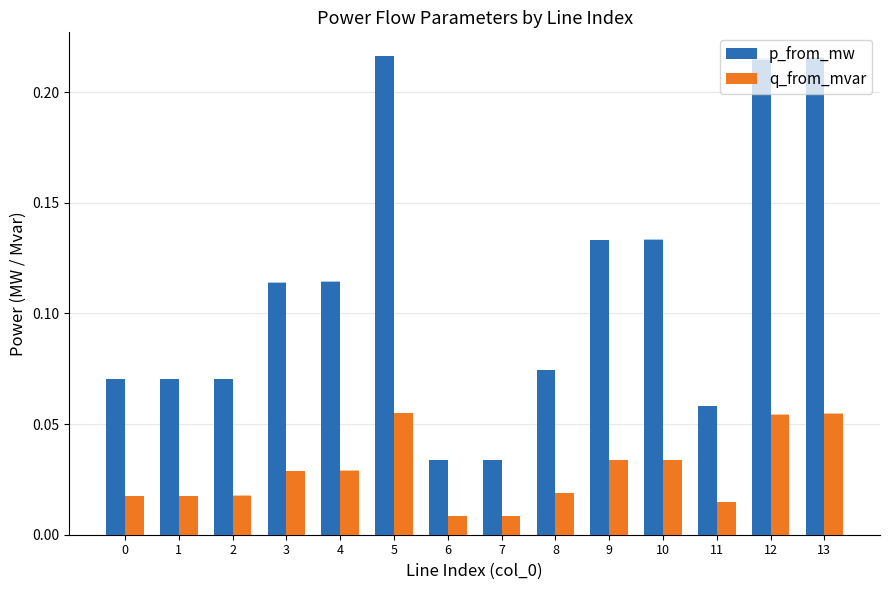

What is the difference between the maximum and minimum values in the p_from_mw series?

0.2